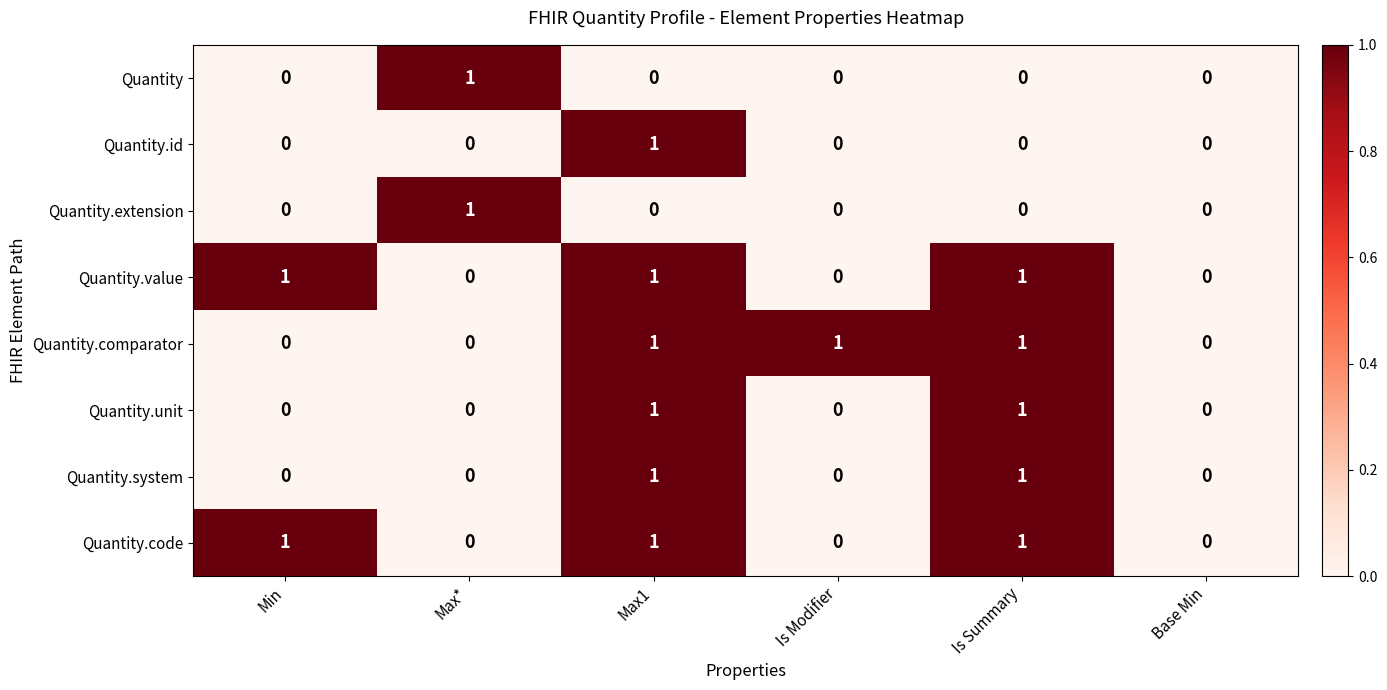

The Quantity.extension series shows 0 at Is Modifier. True or false?

True